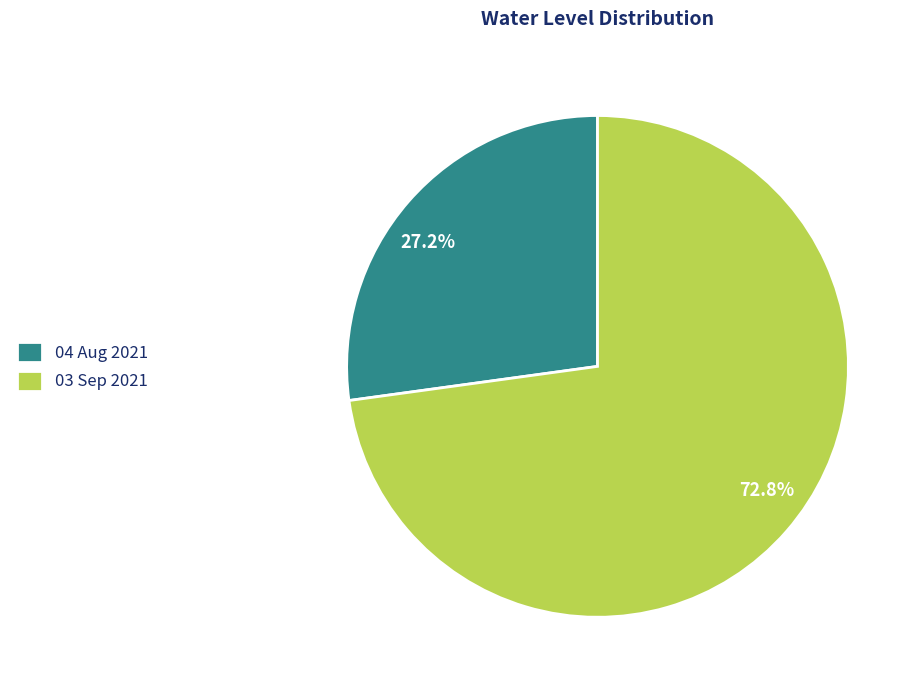

To the nearest percent, what percentage of the pie is 04 Aug 2021?

27%